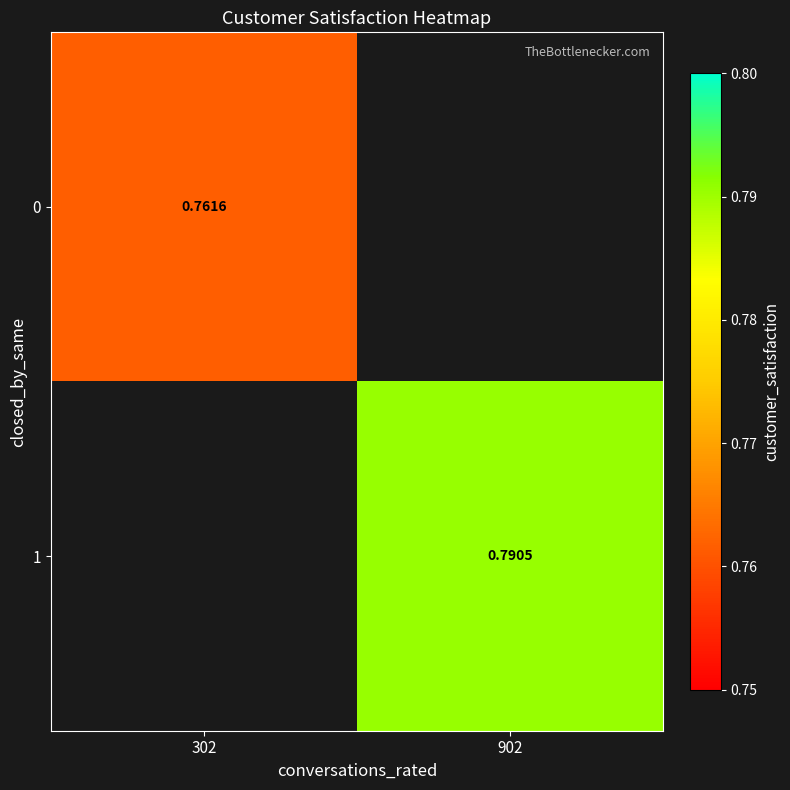

Is the value of 0 at 302 greater than the value of 1 at 902?

No